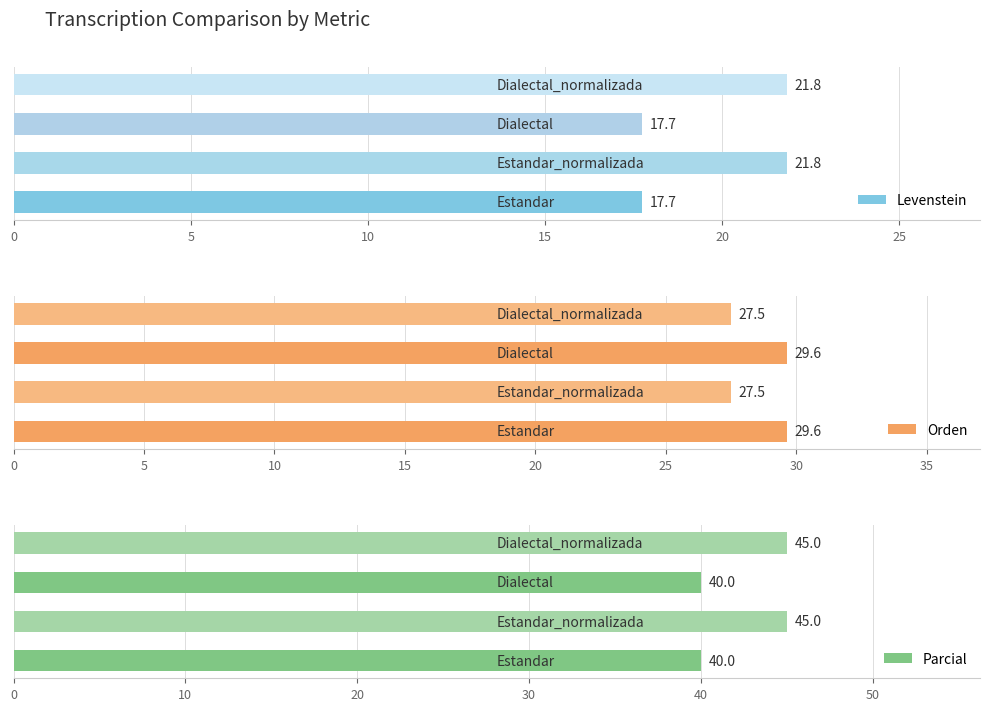

The Levenstein series shows 24.8 at 10. True or false?

False